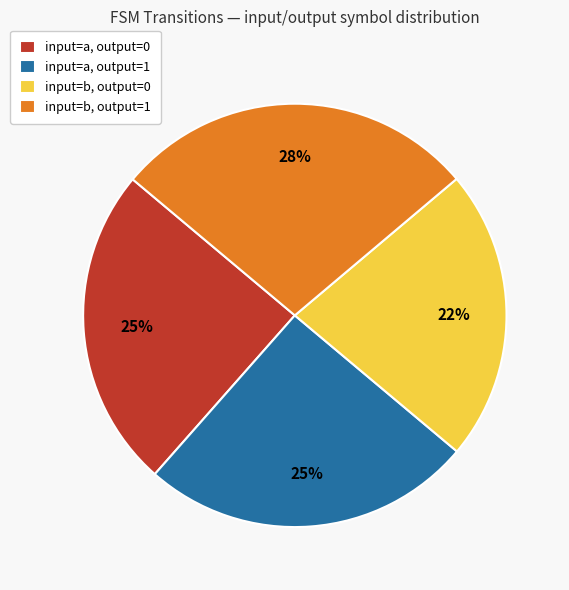

Does input=a, output=1 account for over 50% of the chart?

No